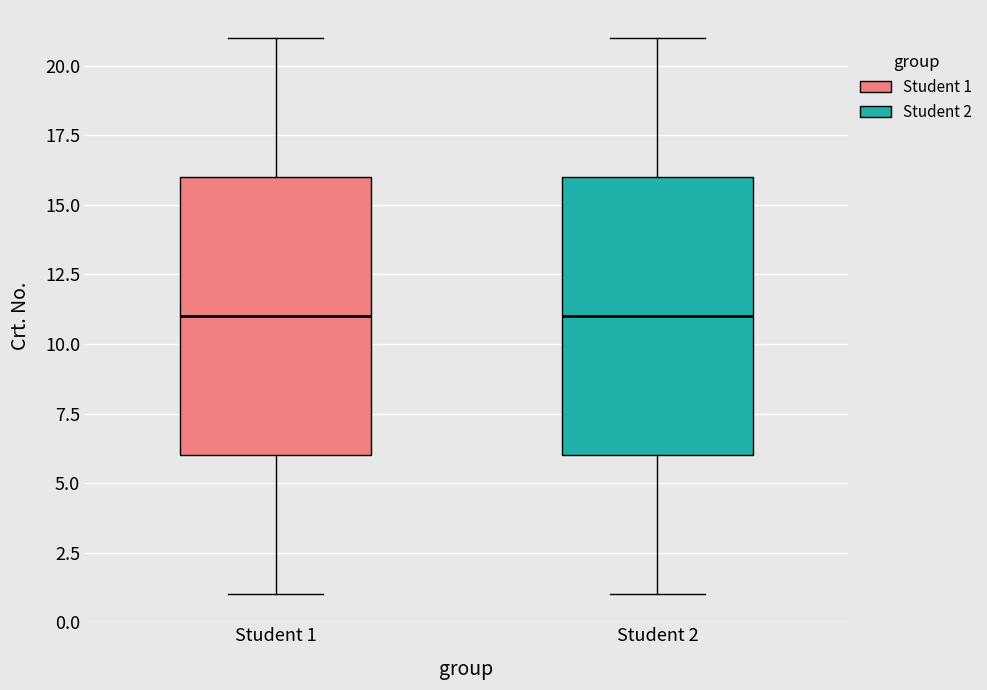

Reading left to right, transcribe this box plot: for each box, give where its median line is, the range the box spans, and where its two whiskers end, as read against the y-axis. The values are not printed on the chart, so give them approximately, as read against the axis.

Student 1: median 11, box 6 to 16, whiskers 1 to 21
Student 2: median 11, box 6 to 16, whiskers 1 to 21